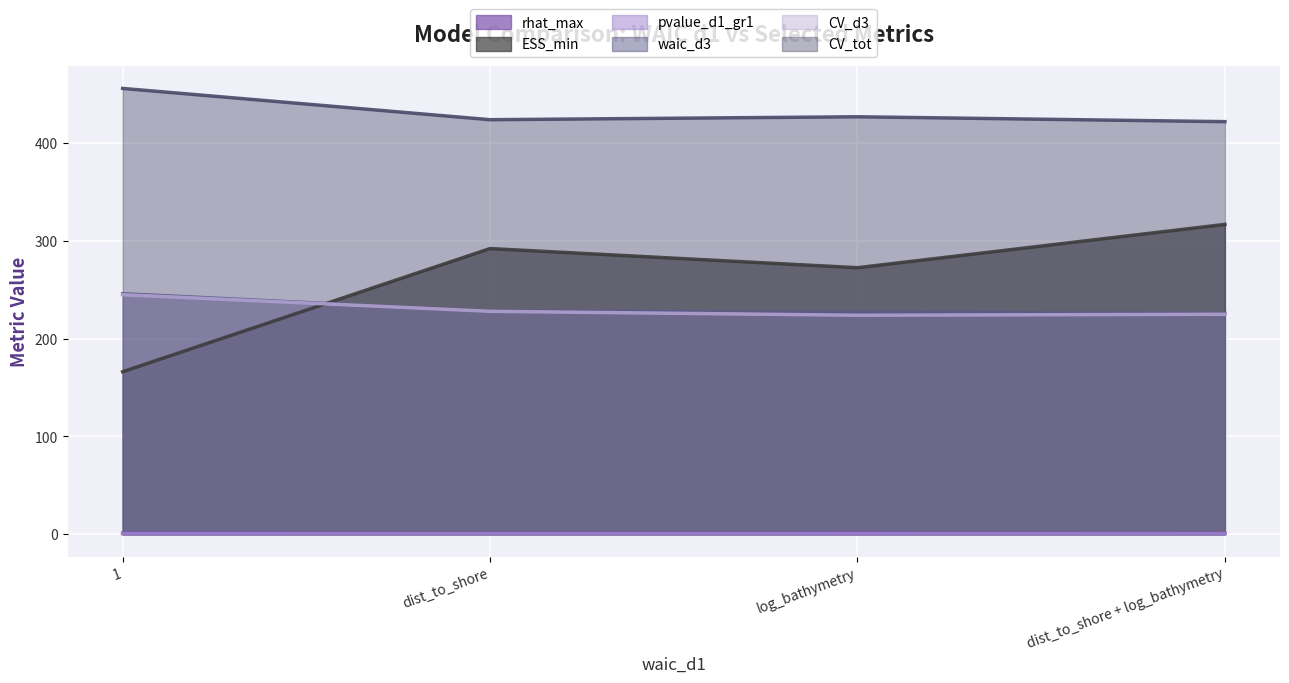

What is the value of the rhat_max point at the 3rd from the left?

1.1